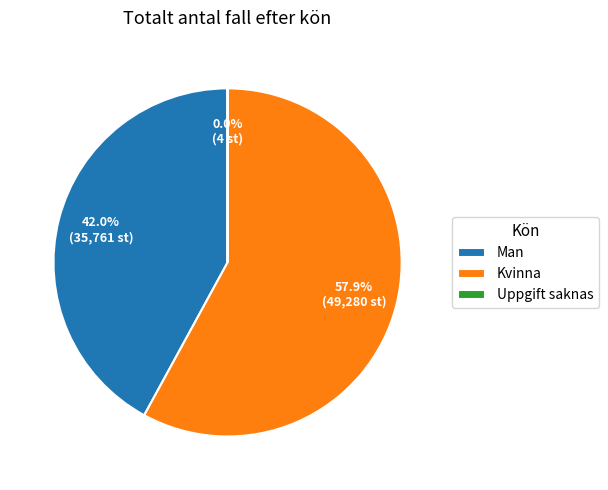

Which has a higher value, Man or Kvinna?

Kvinna